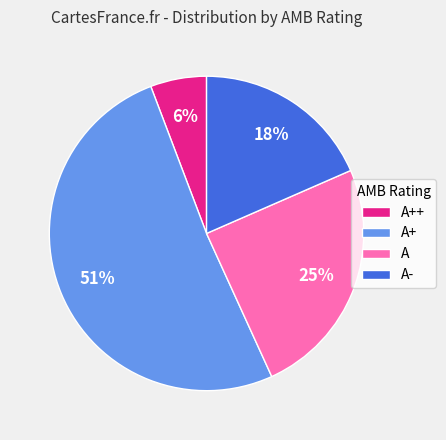

Rank the categories by value from lowest to highest.

A++, A-, A, A+